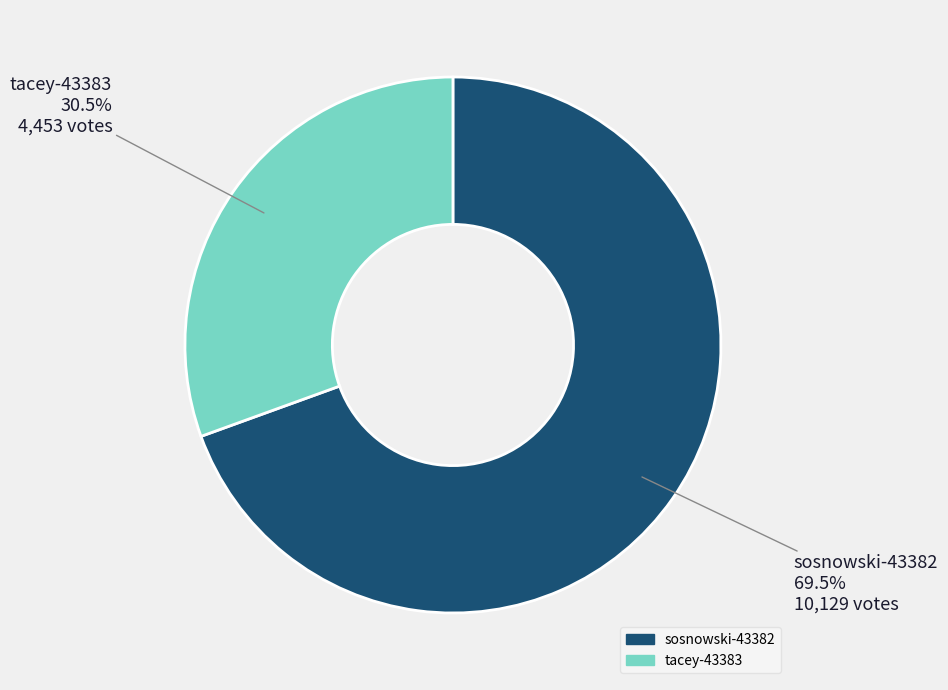

What is the majority slice?

sosnowski-43382